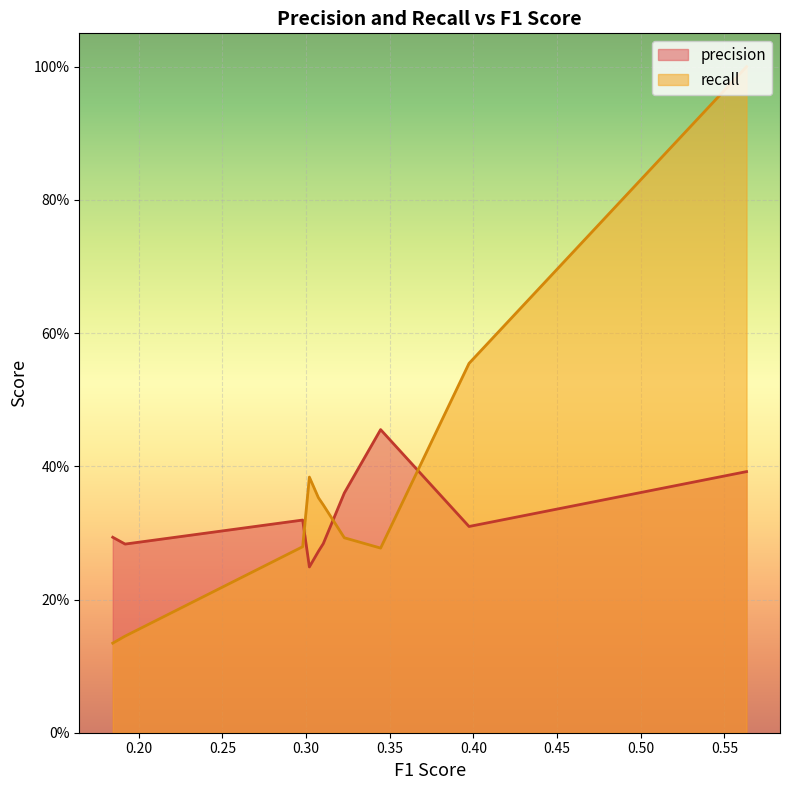

What is the lowest value of the recall series?

0.1